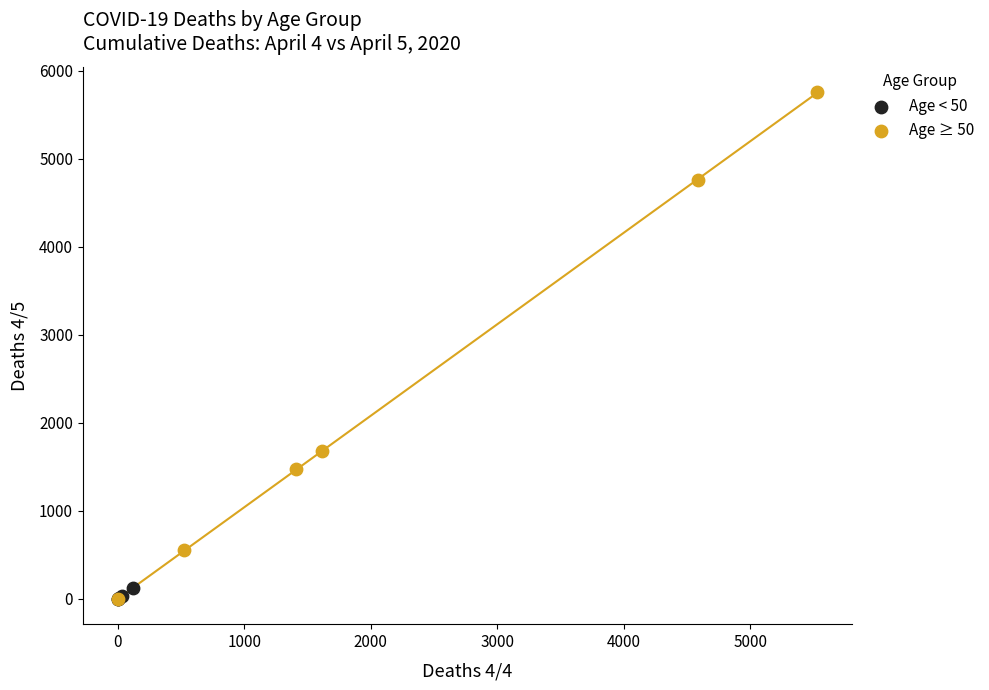

Which series contains the highest Y value?

Age ≥ 50